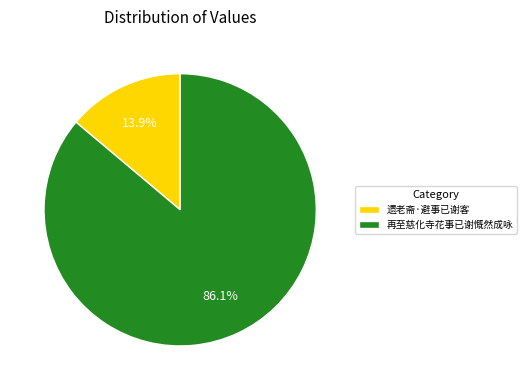

The 遗老斋·避事已谢客 slice represents 14% of the pie. True or false?

True